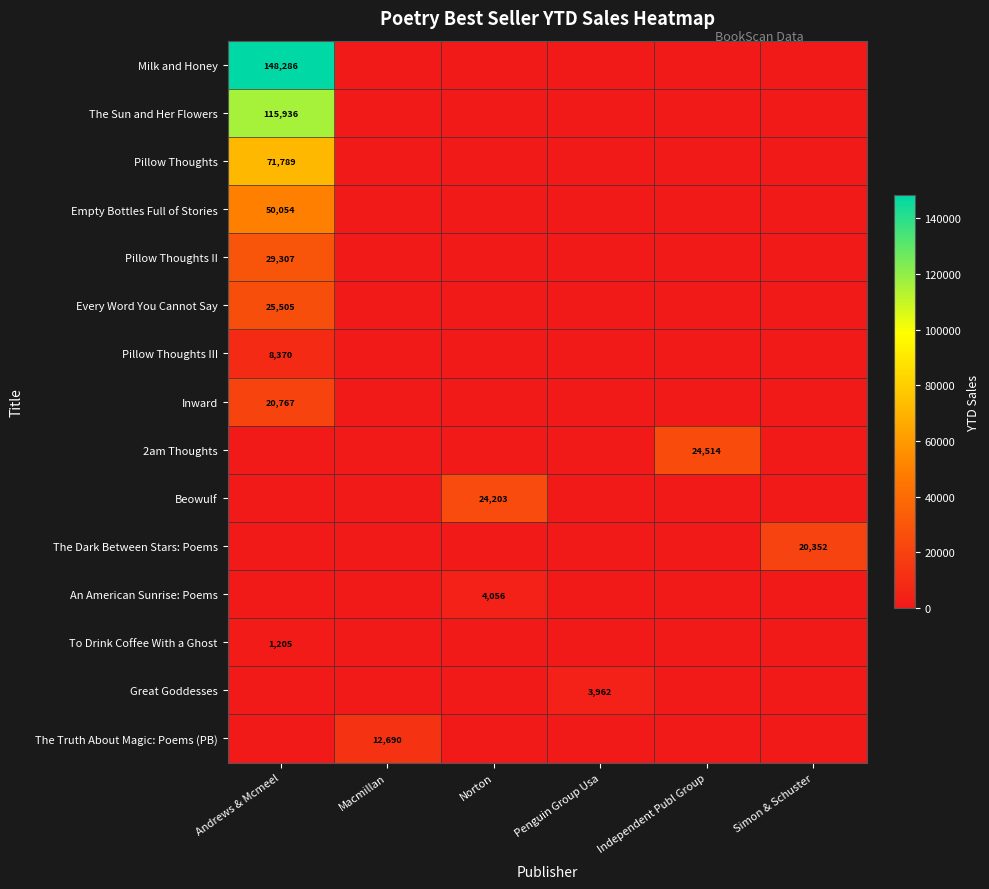

At how many categories does at least one series exceed 70314?

1